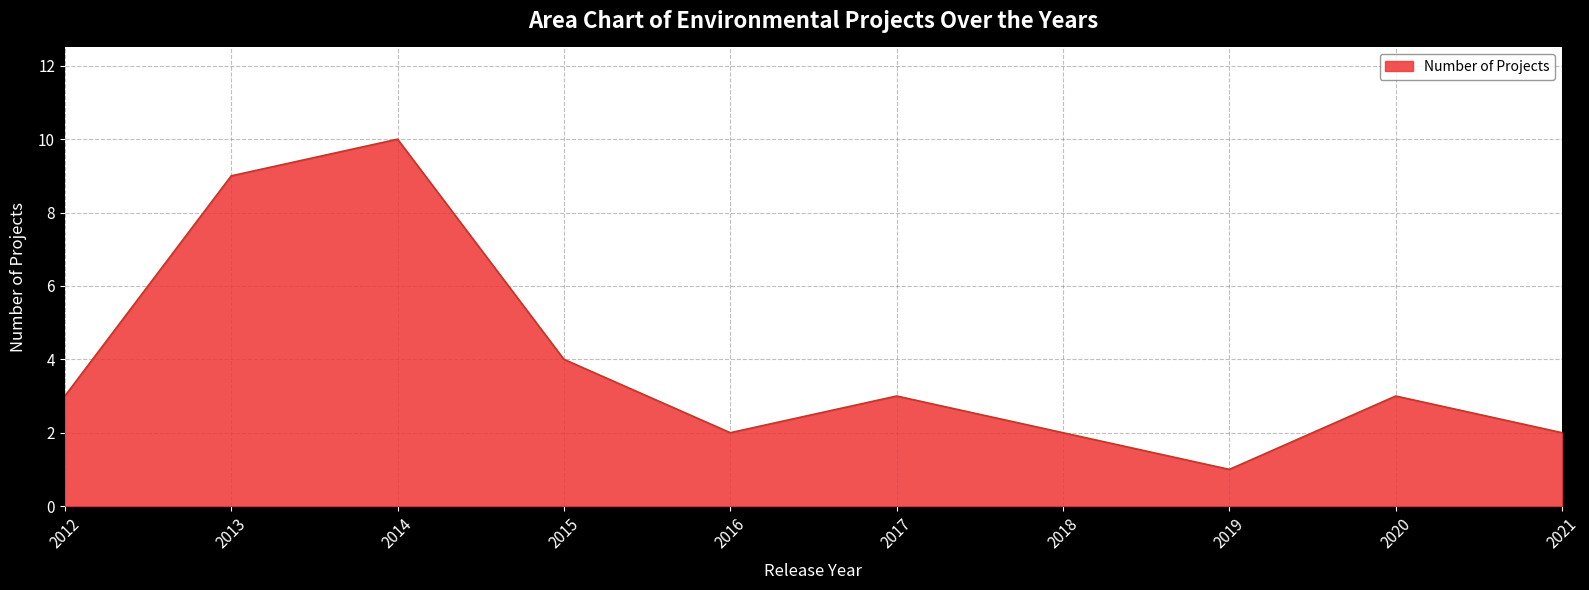

Approximately how many times larger is the value at 2020 compared to 2016?

1.5